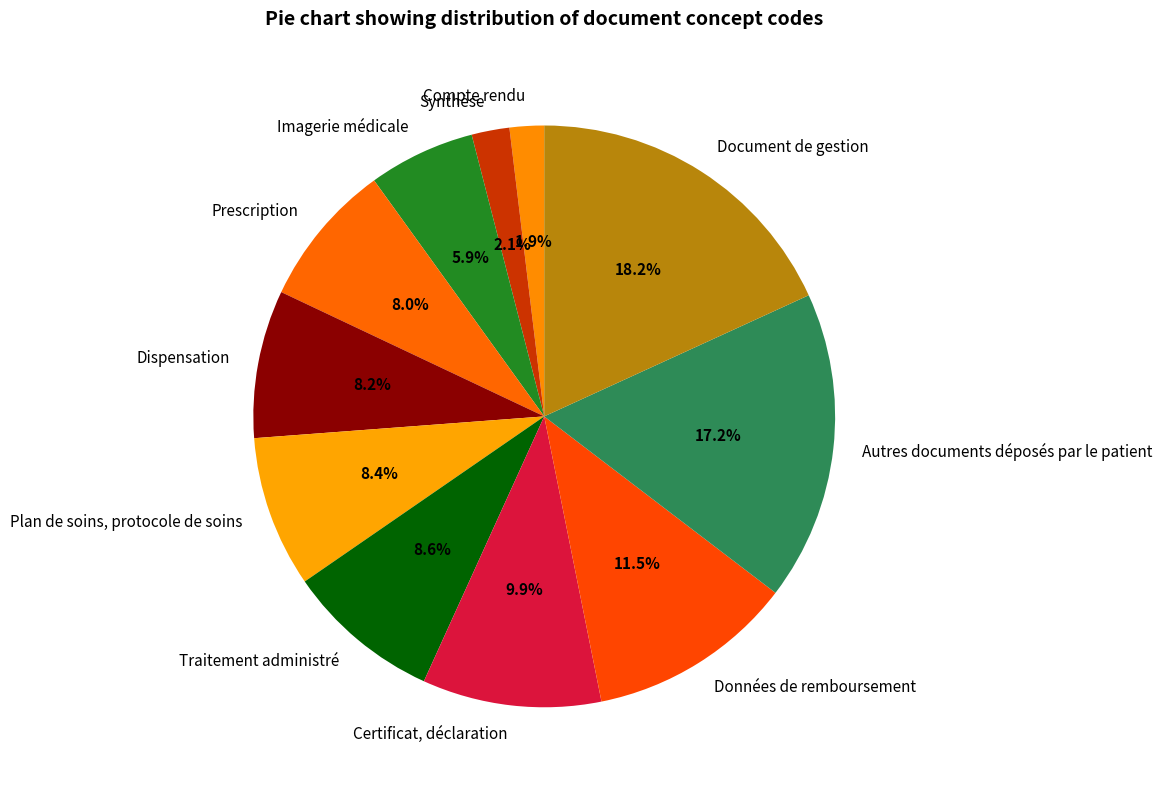

To the nearest percent, what is the average slice percentage?

9%